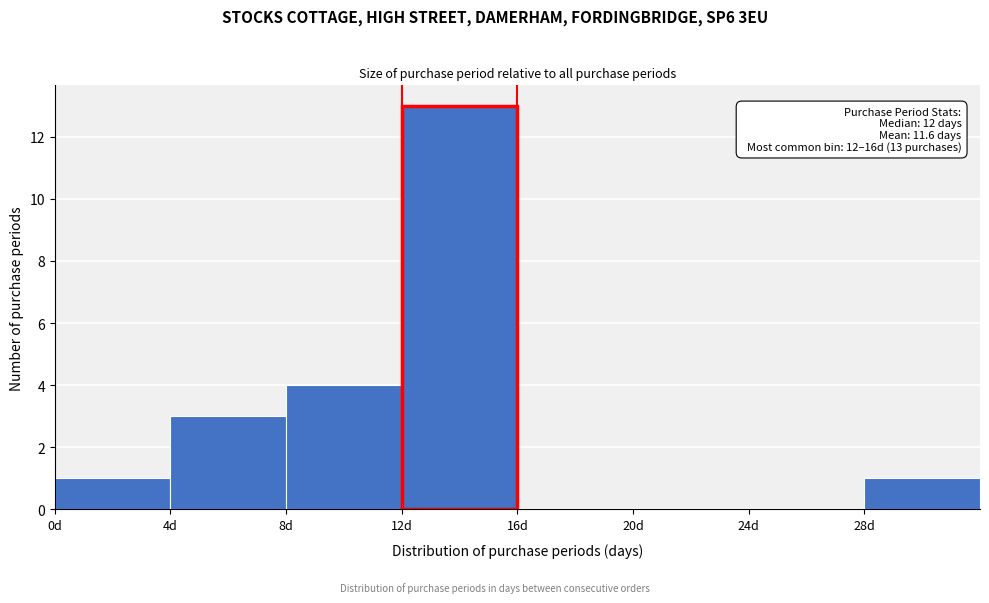

Over which range of the x-axis is the bar tallest?

12 to 16